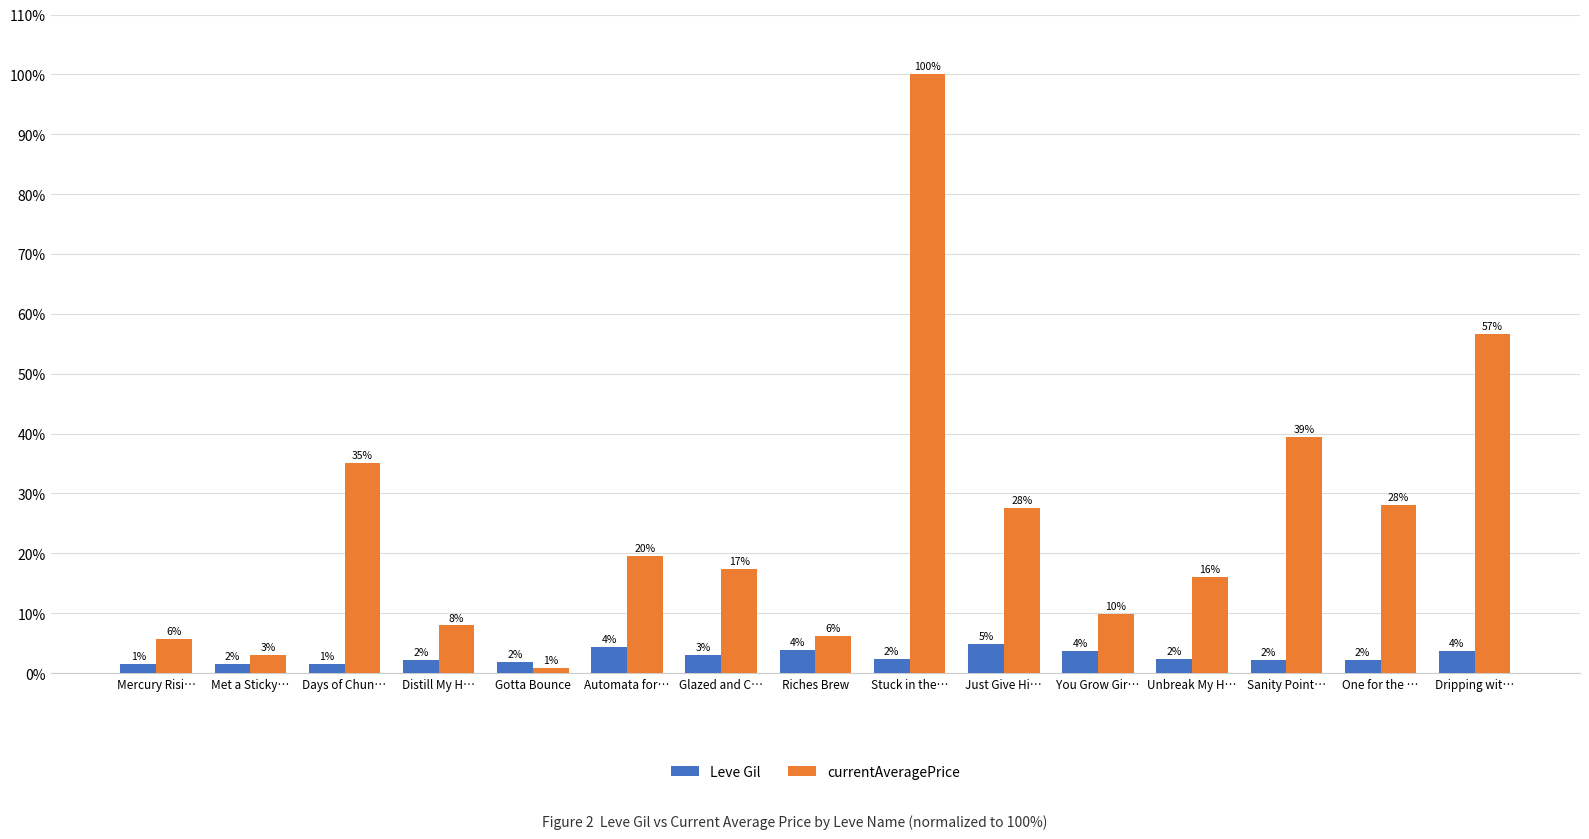

Where is Leve Gil nearest to the value 3?

Glazed and C…